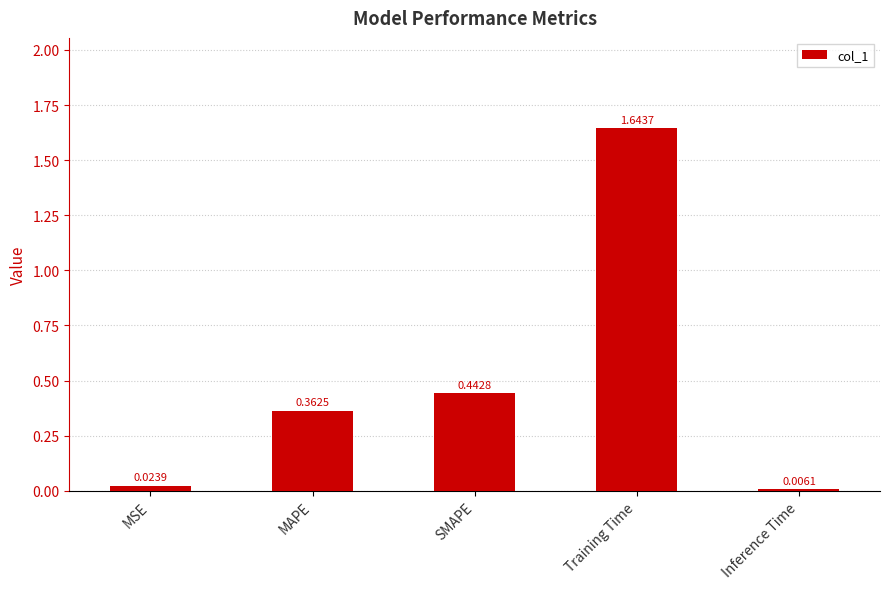

At which category does the chart reach its peak across all series?

Training Time